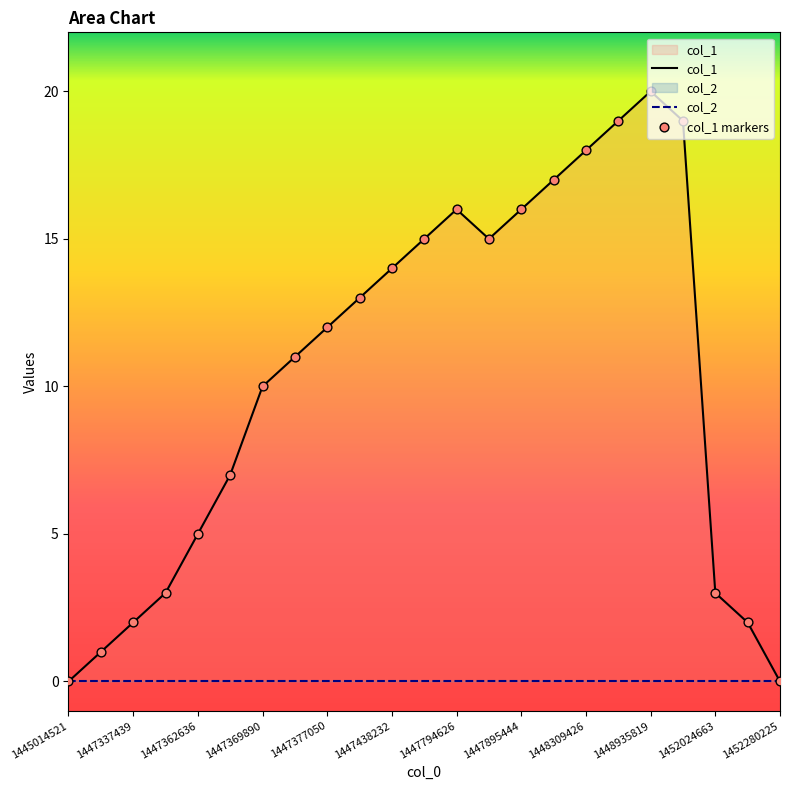

What is the change in value from 1447247399 to 1447794626?

+15